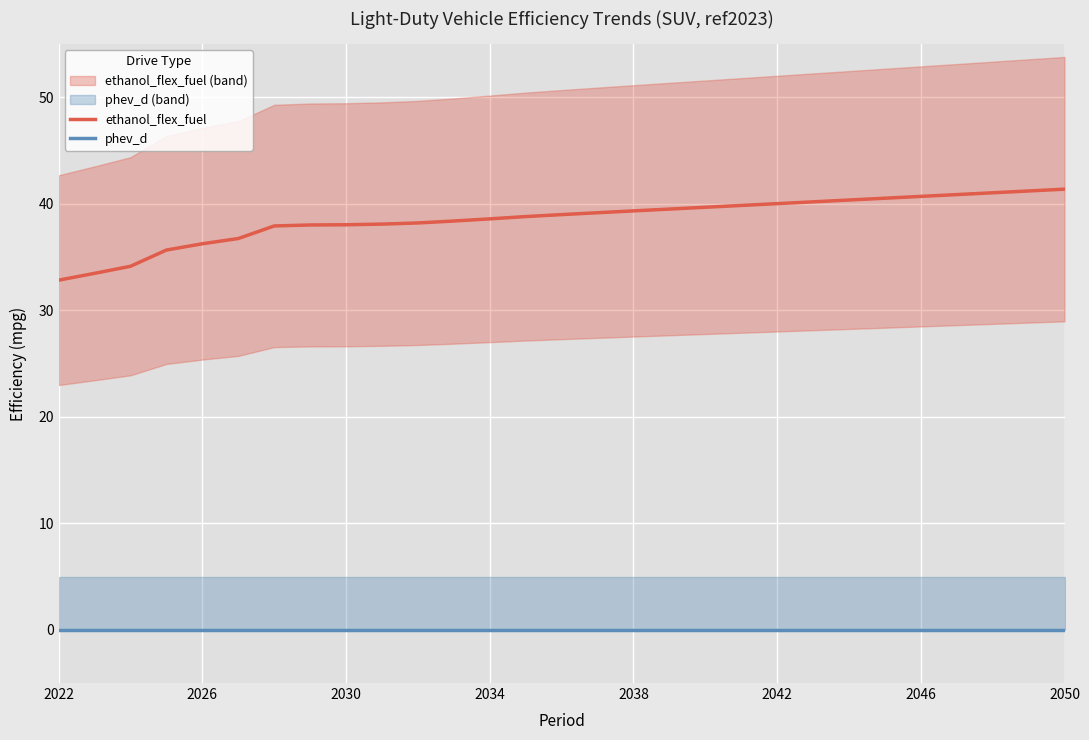

True or false: ethanol_flex_fuel and phev_d cross at least once.

False